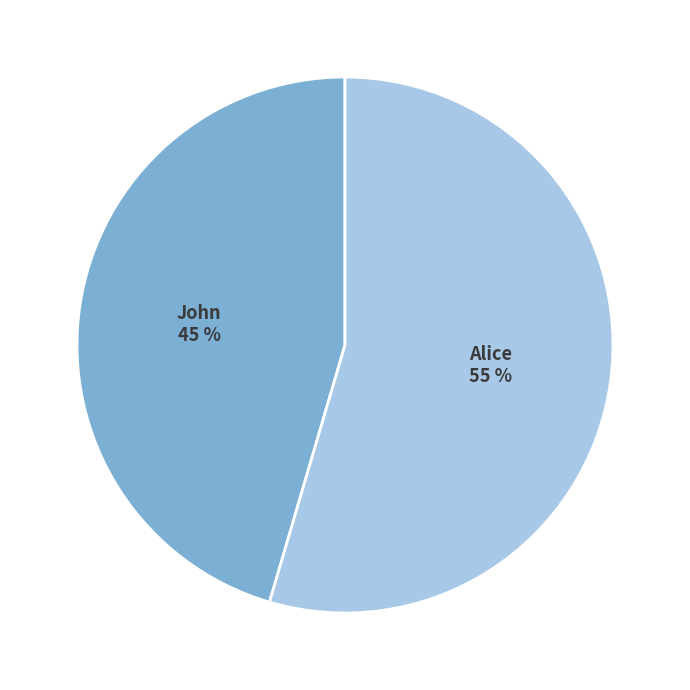

Rank the categories by value from lowest to highest.

John, Alice